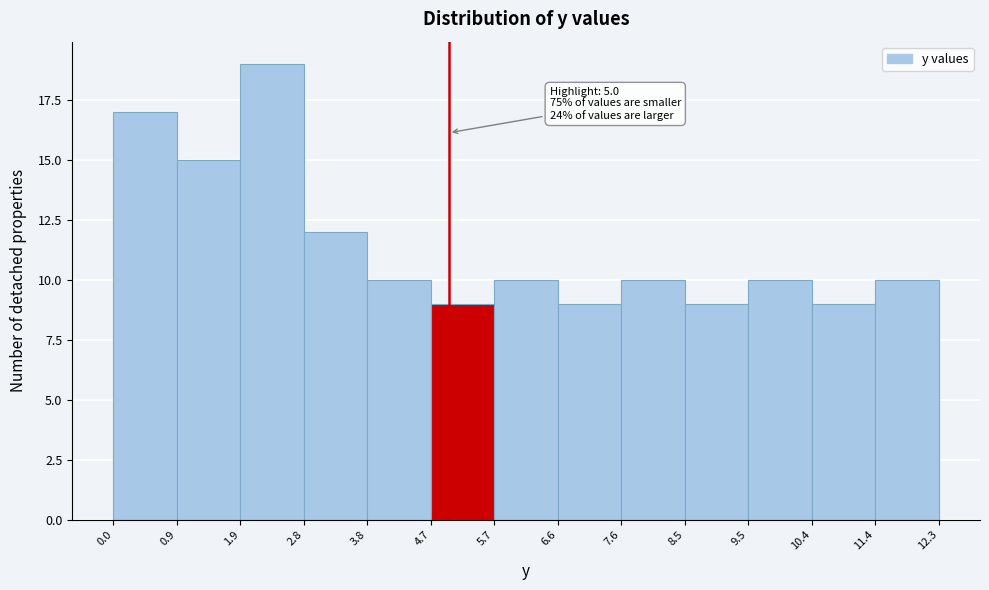

Over which range of the x-axis is the bar tallest?

1.9 to 2.8